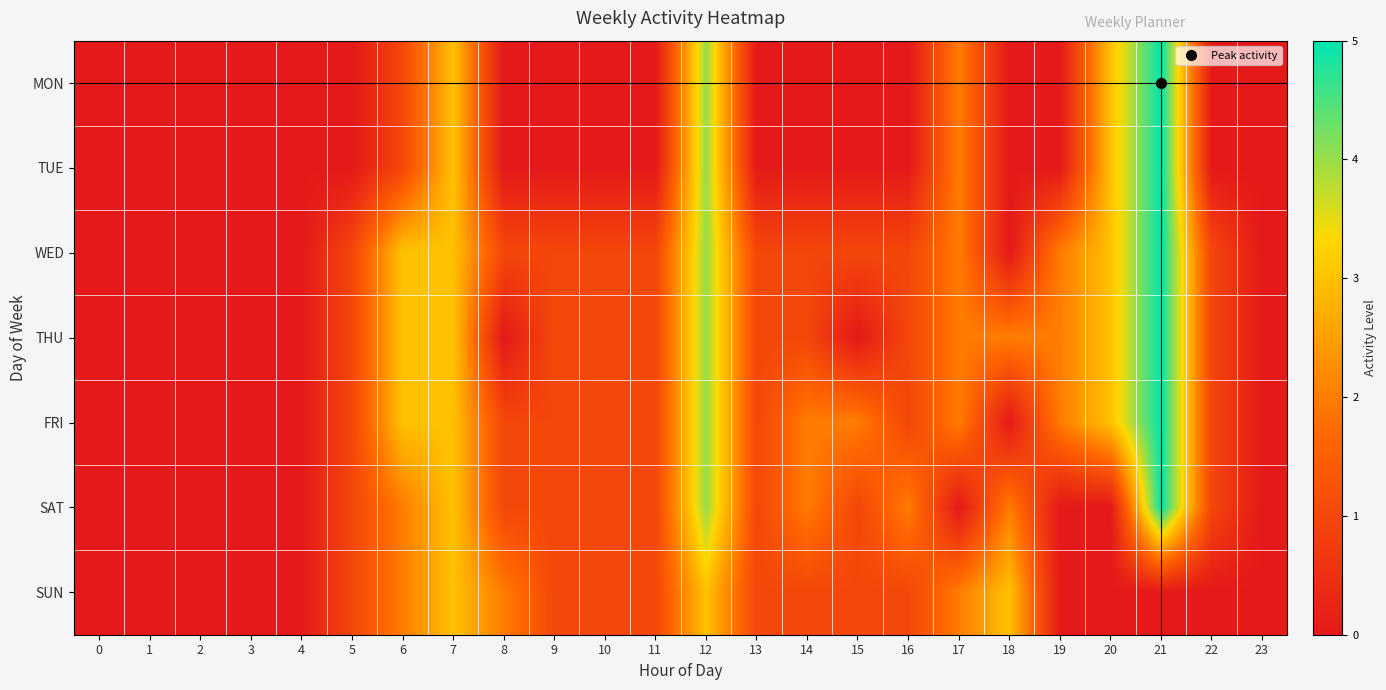

Rank the series by their maximum value, from lowest to highest.

SUN, MON, TUE, WED, THU, FRI, SAT